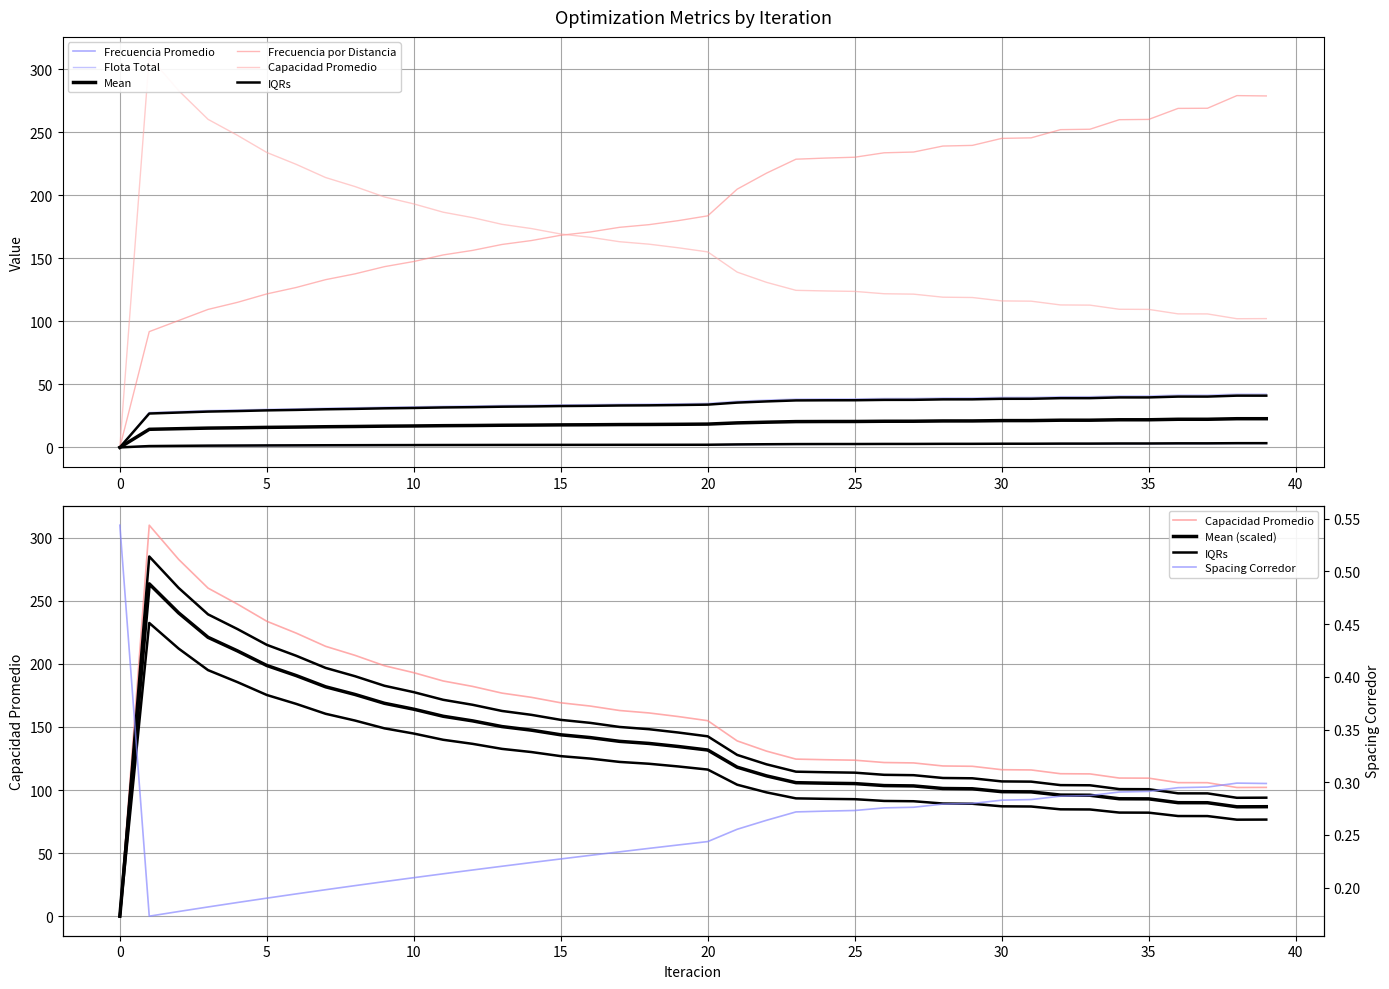

How many values in the Capacidad Promedio series are below 154?

20